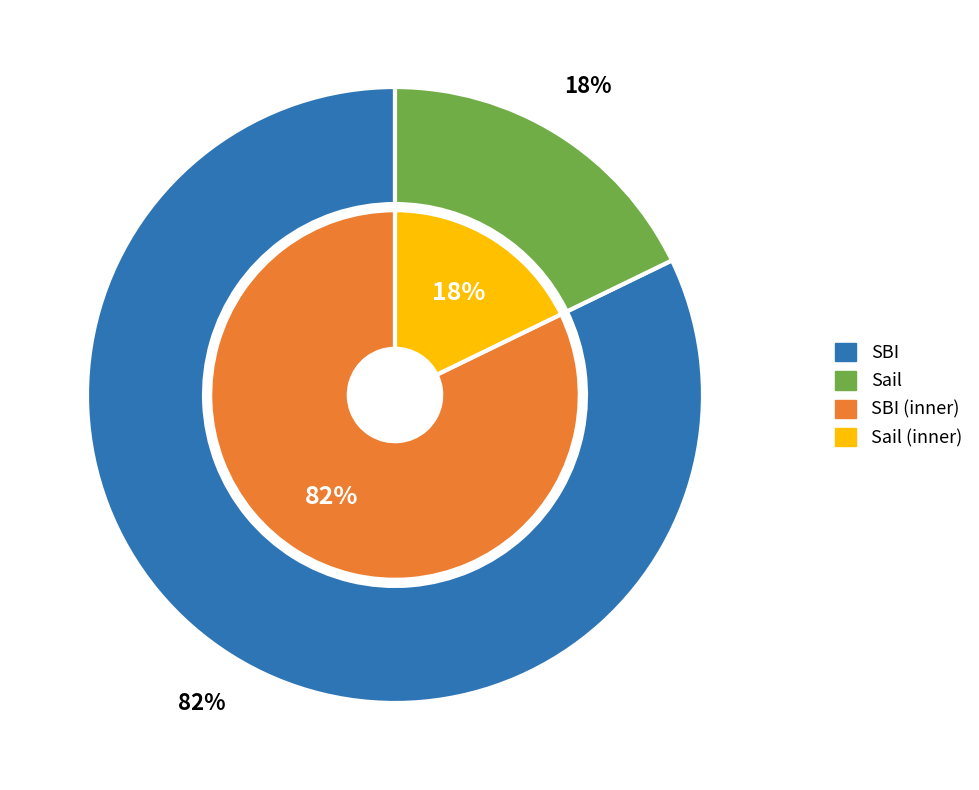

Does SBI account for over 50% of the chart?

Yes